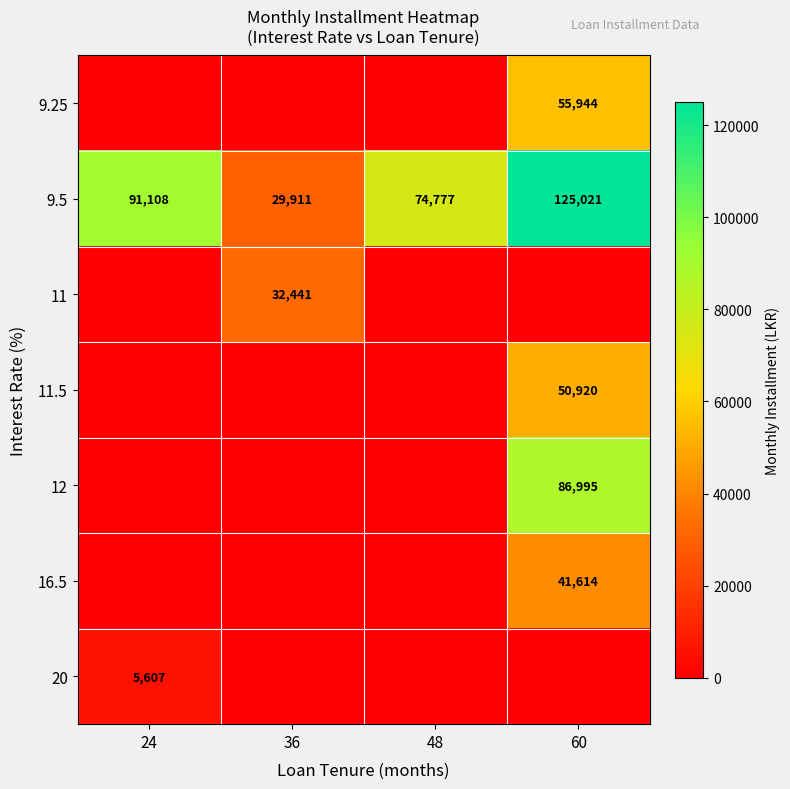

At which category does the chart reach its peak across all series?

60